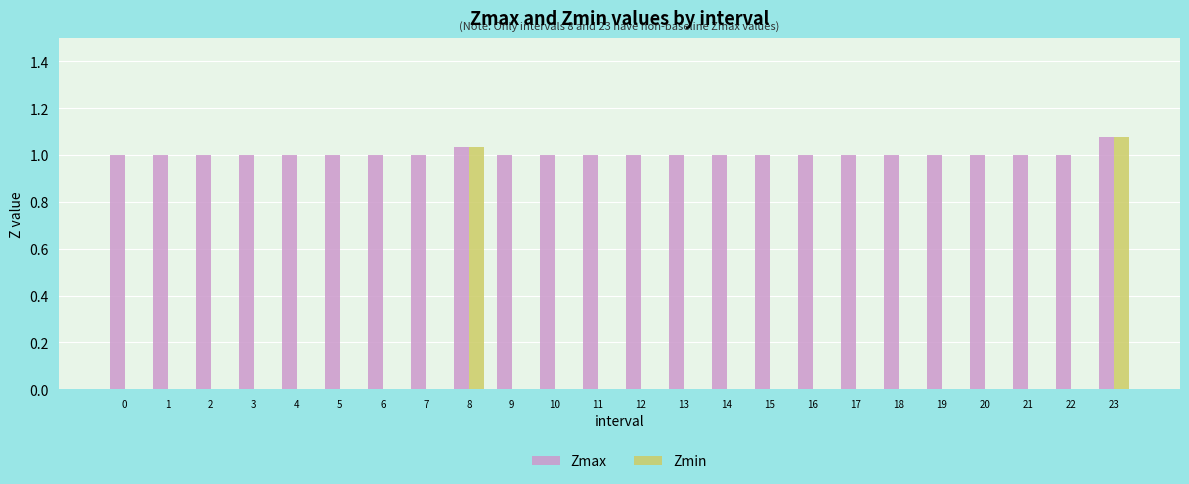

Which category has the highest value in the Zmin series?

23